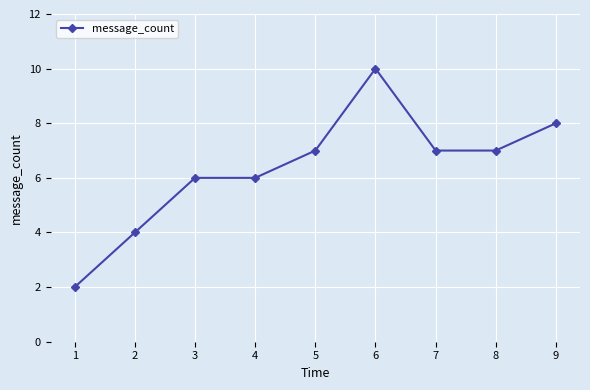

What is the maximum value shown in the chart?

10